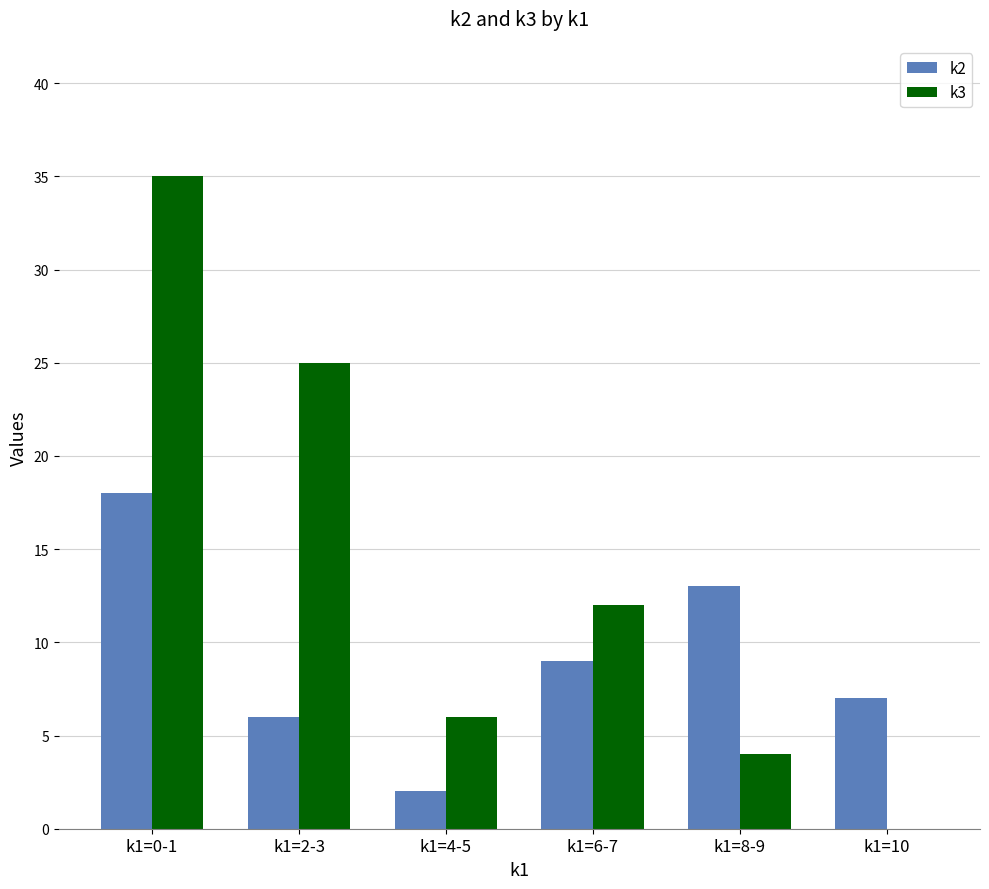

What is the highest value of the k3 series?

35